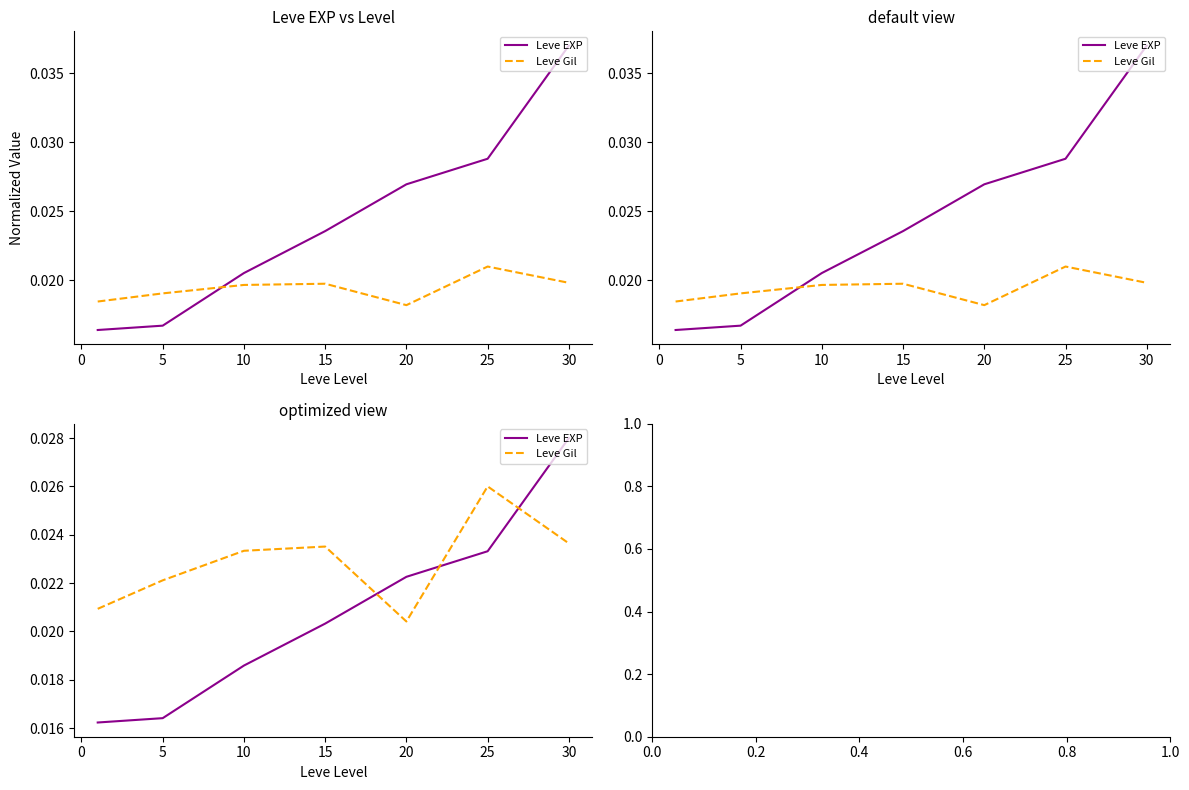

How many Leve Gil values are between 0 and 1?

7